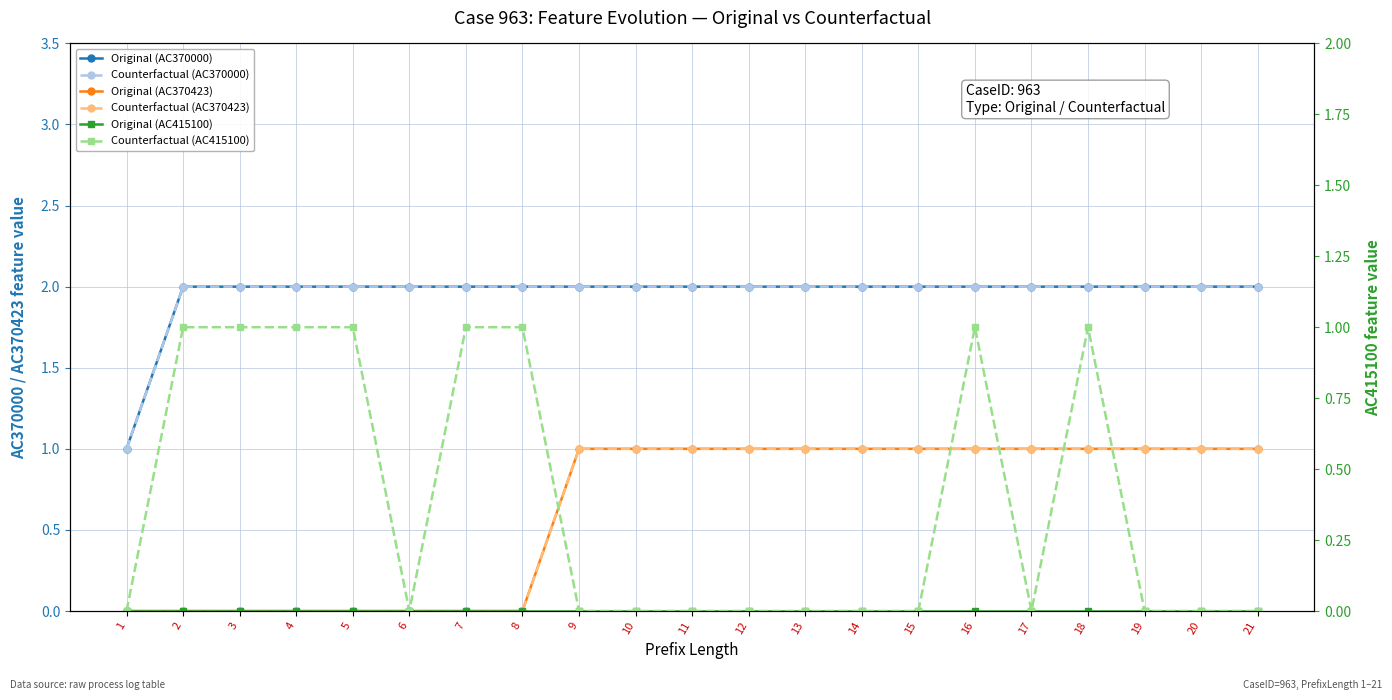

What is the total value across all series at 21?

6